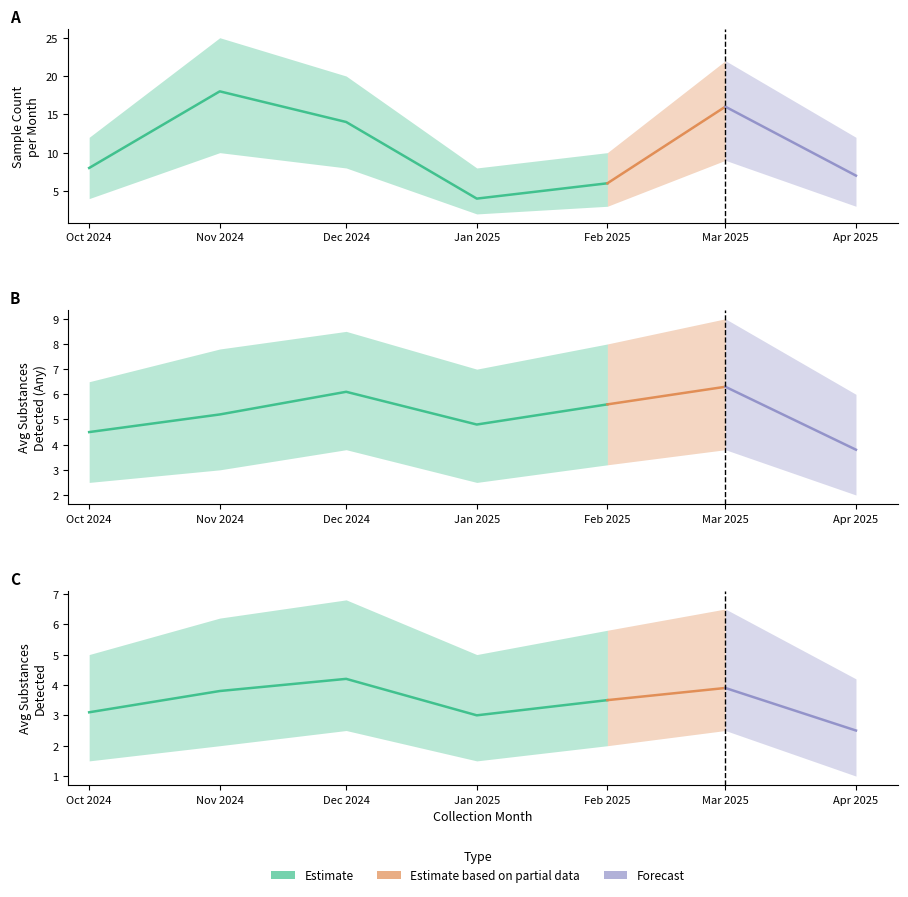

What is the sum of the Avg Substances Any values at 2 and 0?

10.6